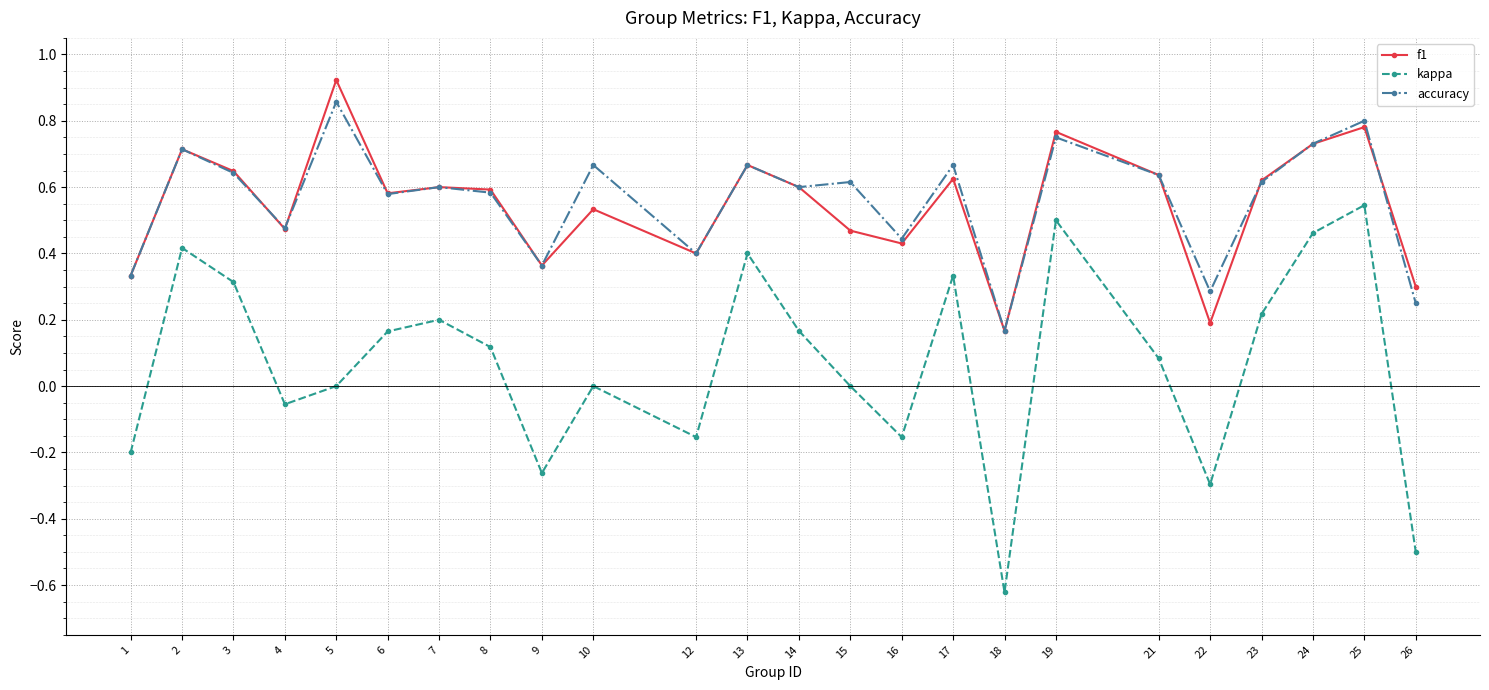

Which series changed the most between 10 and 15?

f1